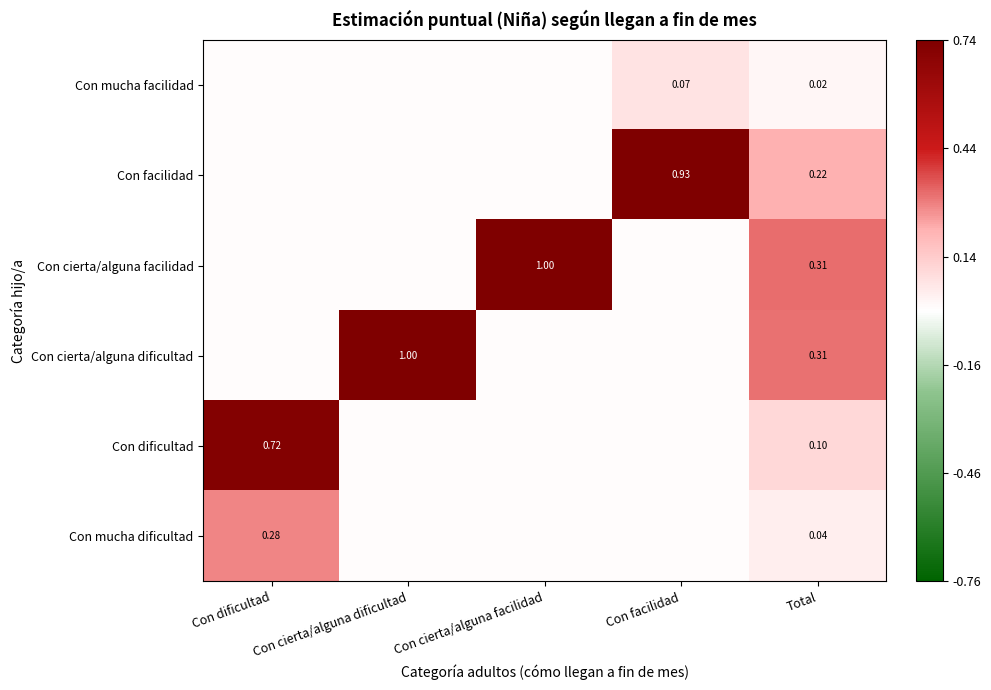

Which series has the largest total across all categories?

Con cierta/alguna facilidad